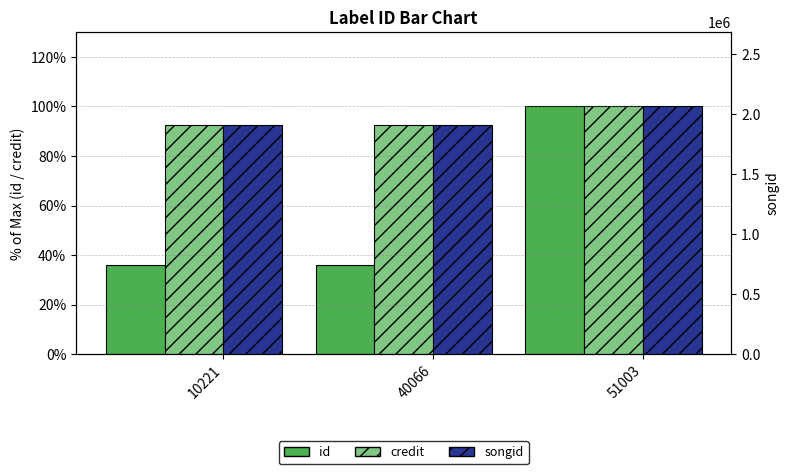

Rank the categories by credit value from highest to lowest.

51003, 10221, 40066